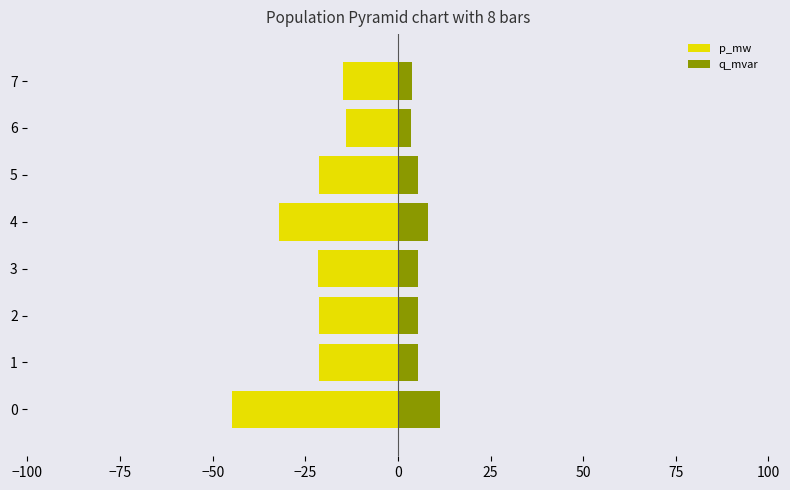

How many values in the p_mw series are below -21?

6